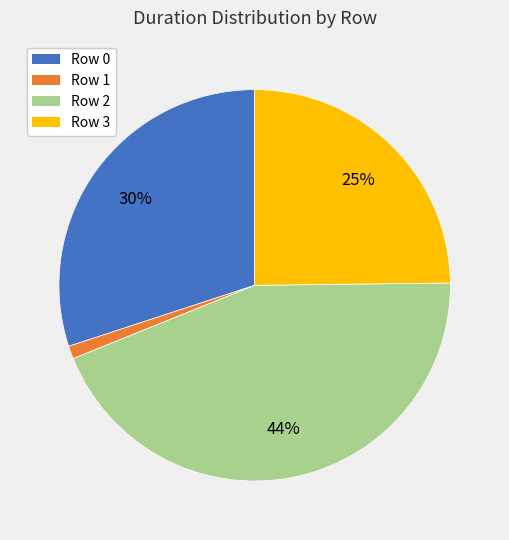

Is there any slice that represents more than half of the pie?

No